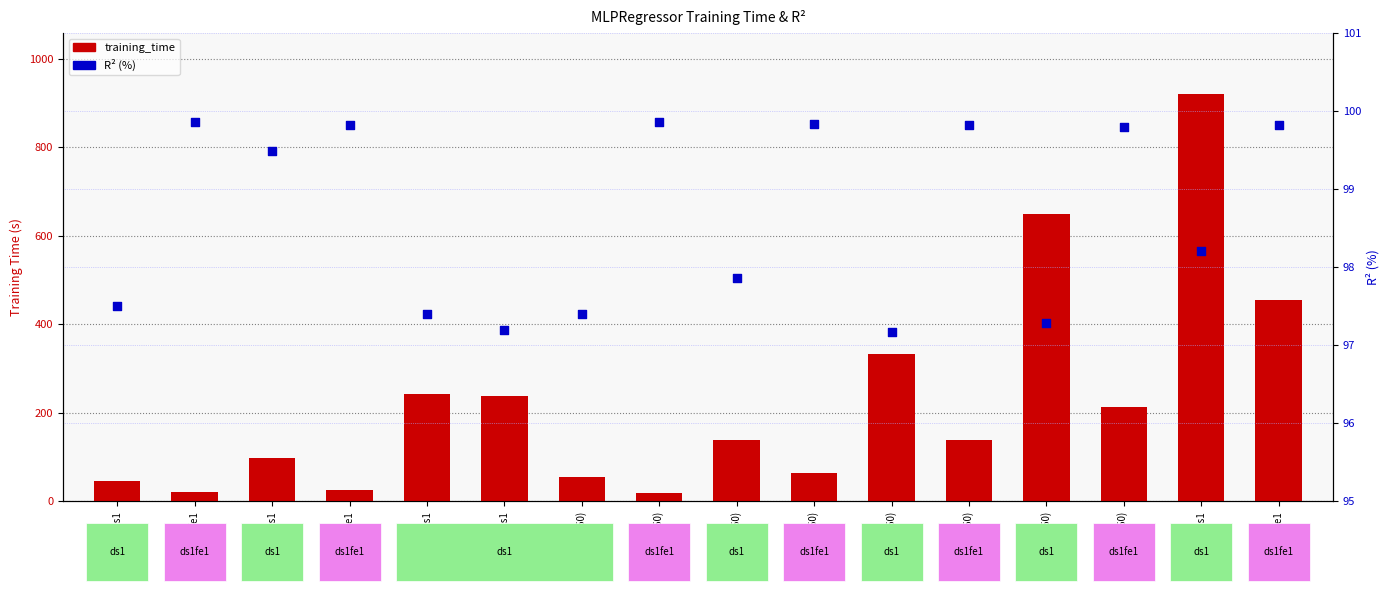

Which series has the widest spread of Y values?

training_time